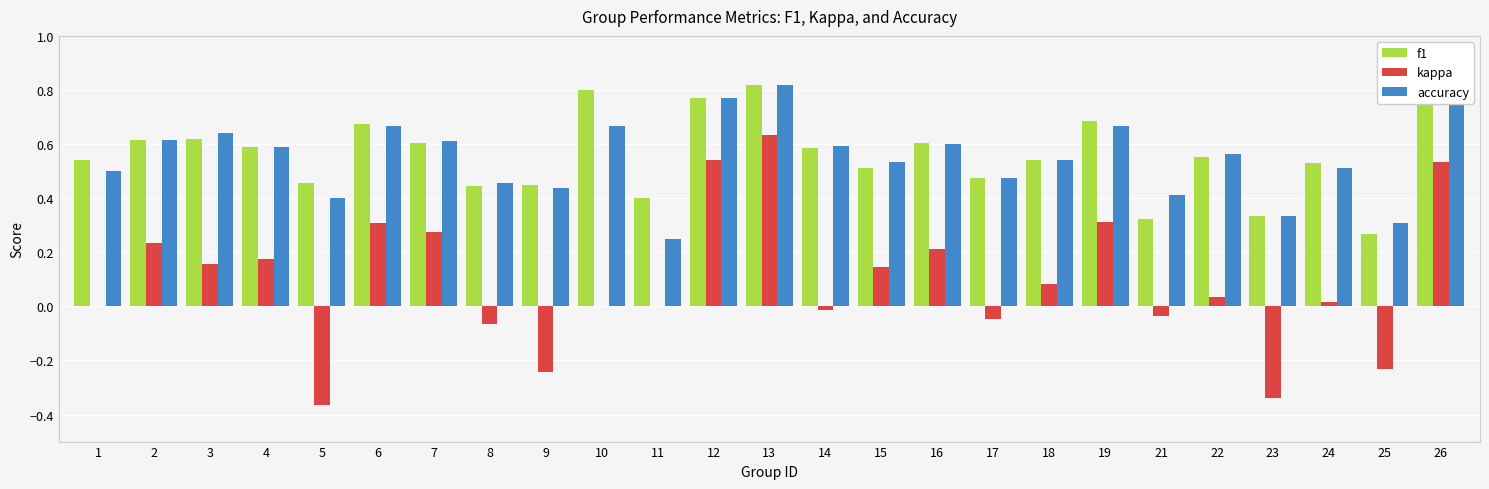

Is the value of accuracy at 11 greater than the value of kappa at 25?

Yes